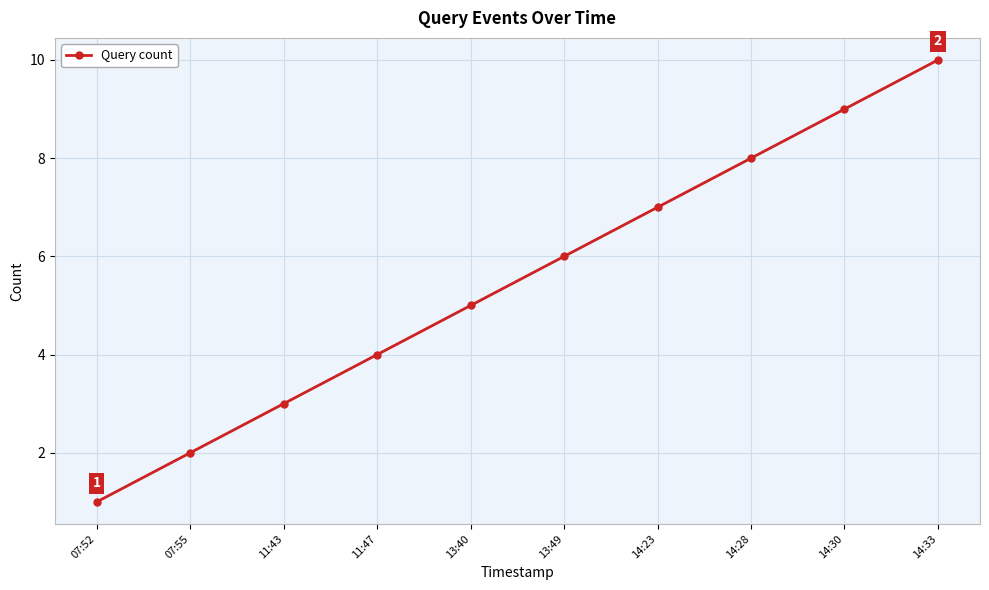

Approximately how many times larger is the value at 14:30 compared to 13:40?

1.8